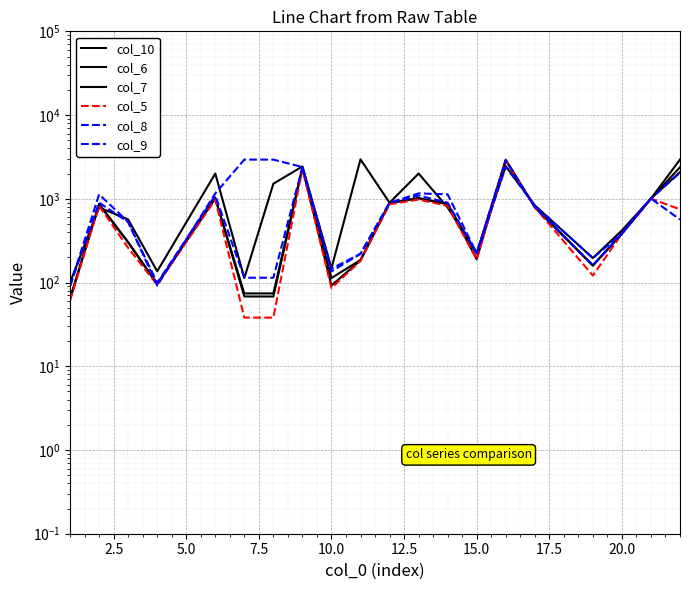

How many lines are shown in the chart?

6